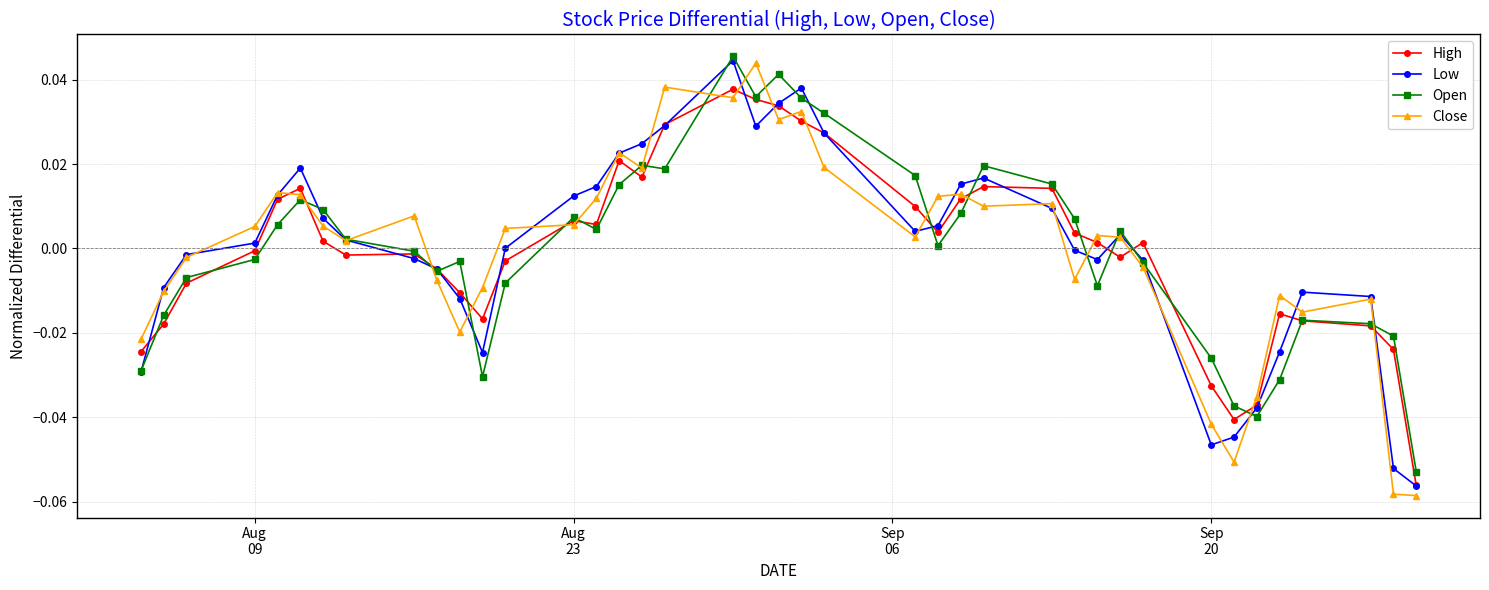

How many lines are shown in the chart?

4